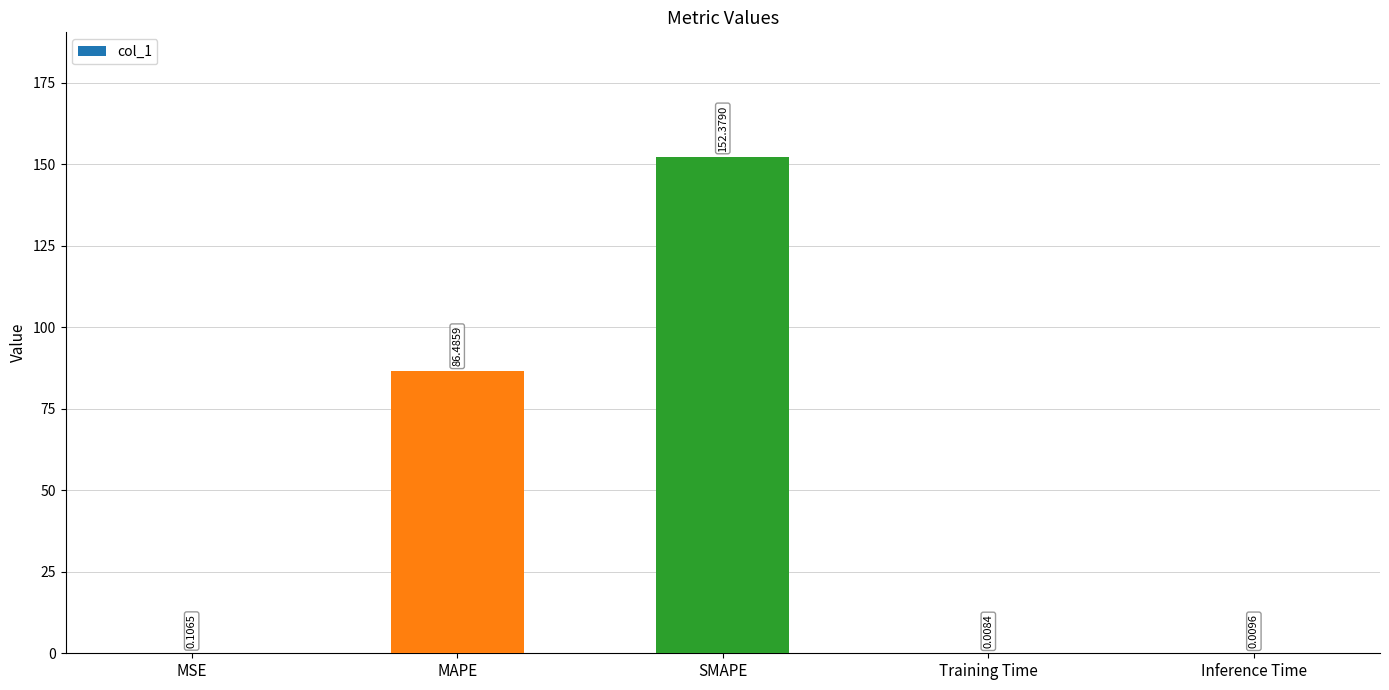

Where is the data nearest to the value 76?

MAPE